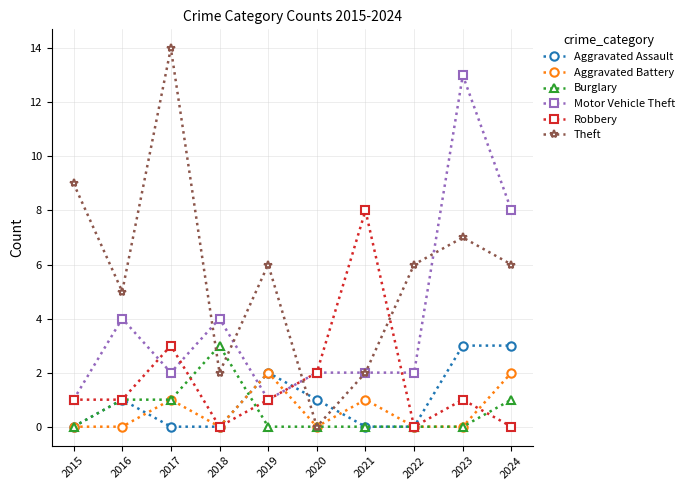

Is this an area chart (filled region under the line)?

No